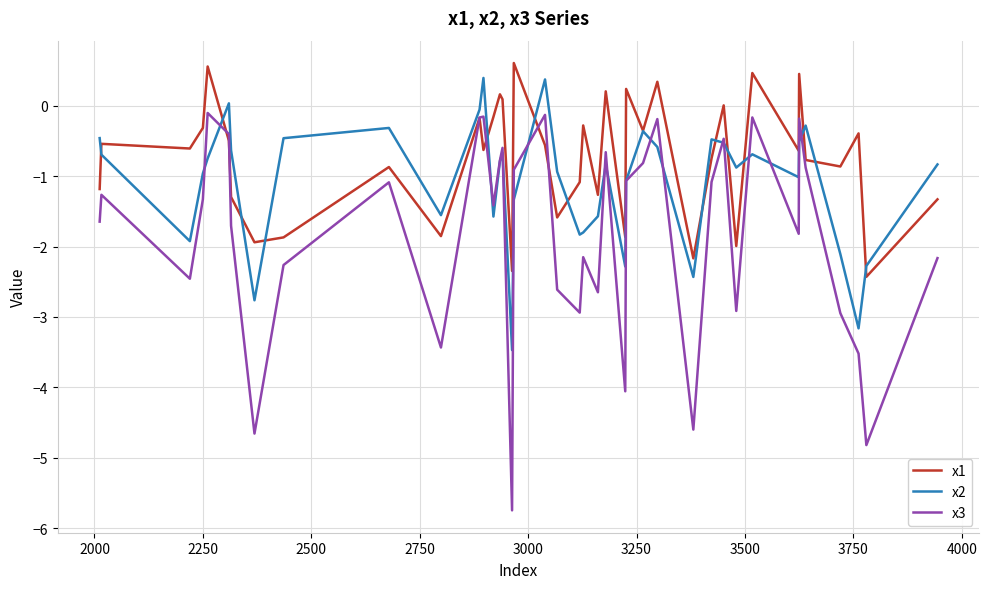

Which series has the widest spread of values?

x3